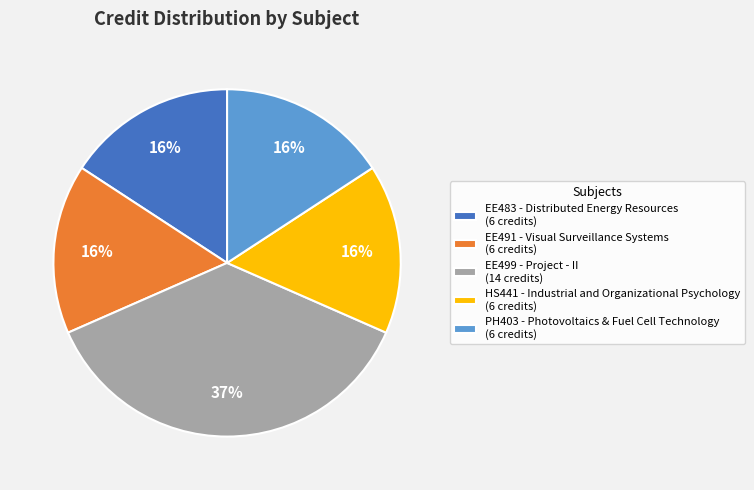

The HS441 - Industrial and Organizational Psychology slice represents 6% of the pie. True or false?

False